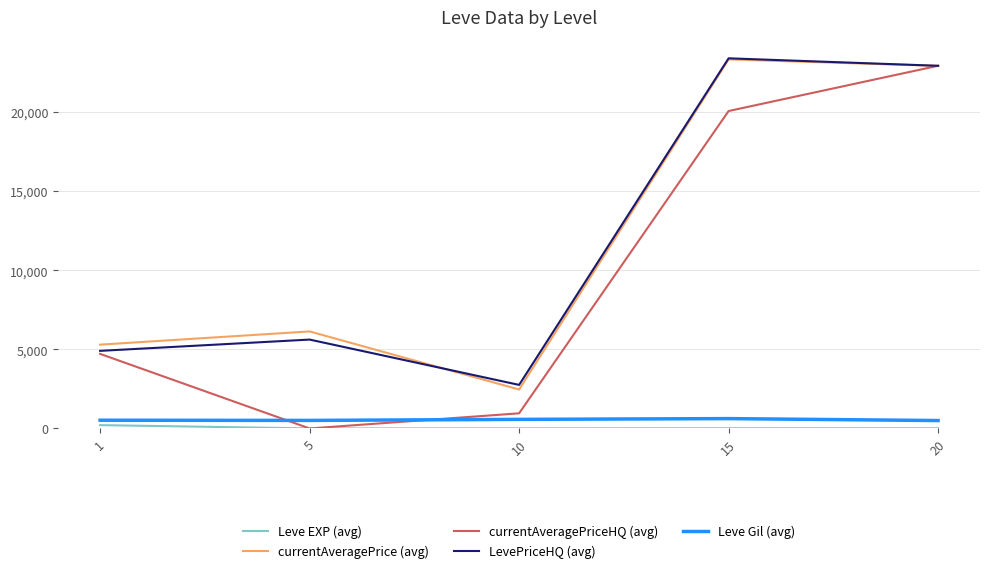

The value of LevePriceHQ (avg) at 15 is 14528.9. True or false?

False